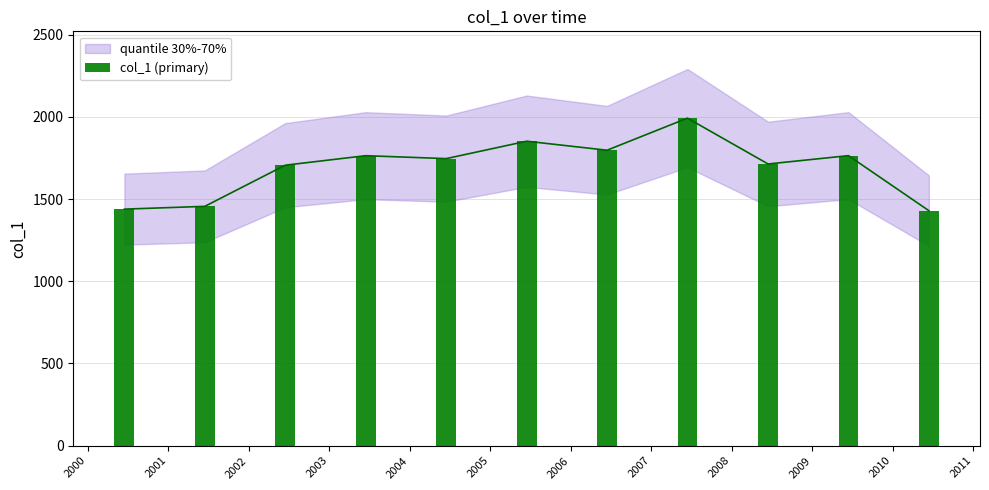

What is the value of the 9th bar from the left?

1713.2